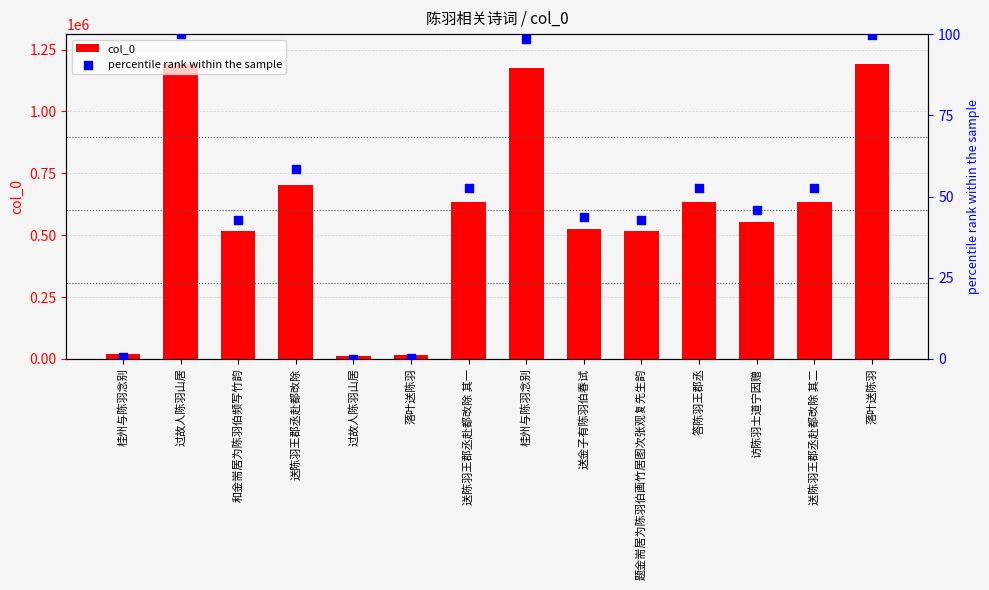

What is the total value across all series at 送陈羽王郡丞赴都改除 其二?

634591.7